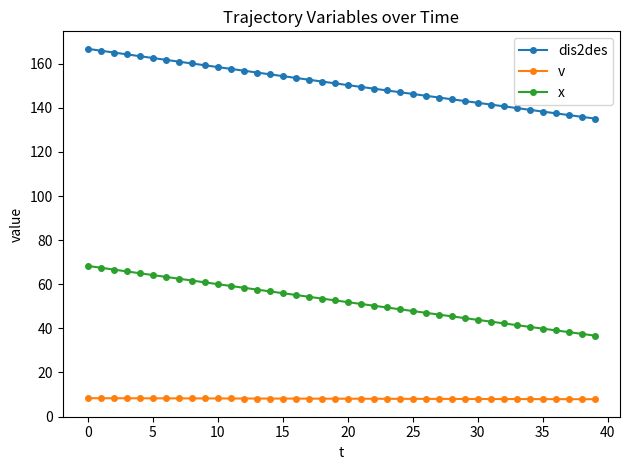

List the series in order of their overall mean, highest first.

dis2des, x, v